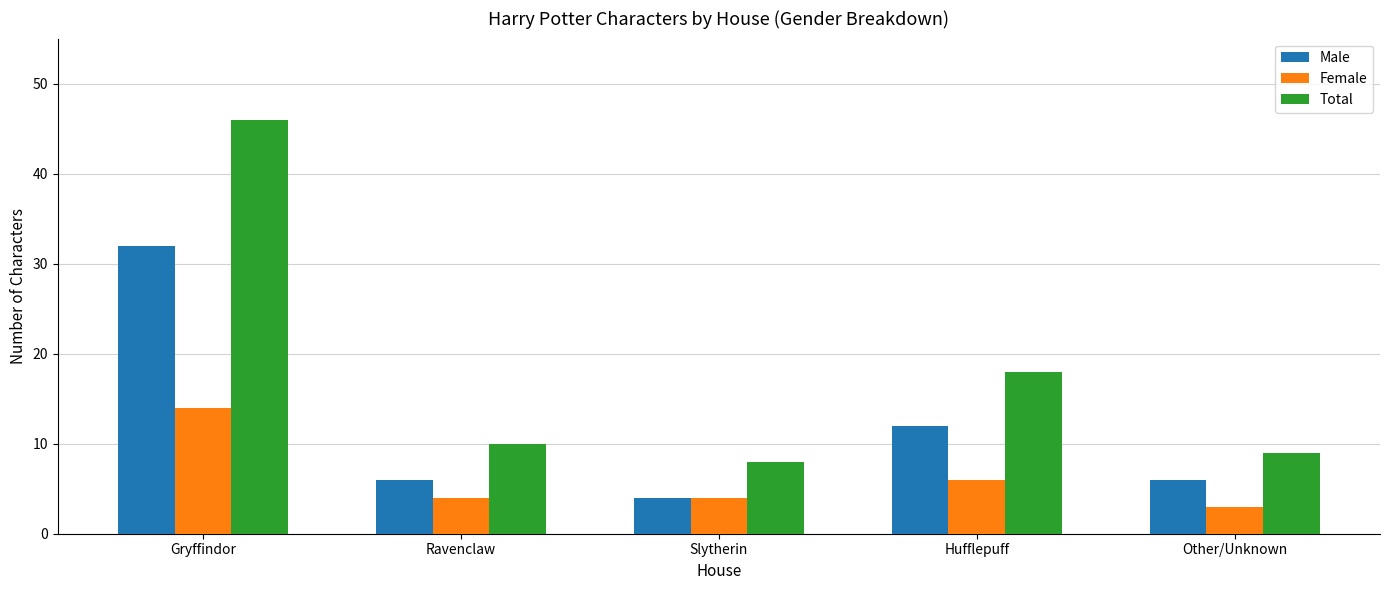

What is the spread (max minus min) of values at Hufflepuff?

12